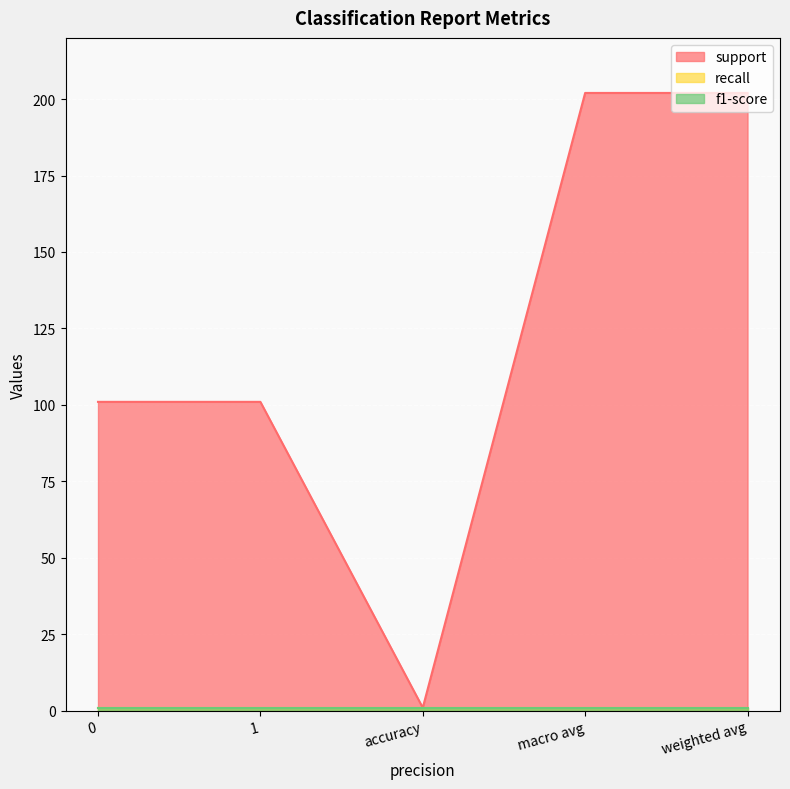

What is the difference between the maximum and minimum values in the support series?

201